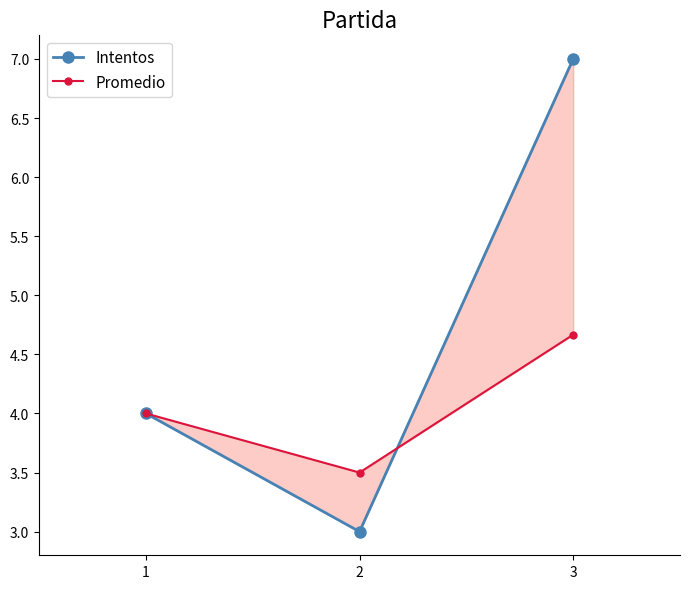

What is the total value across all series at 1?

8.0